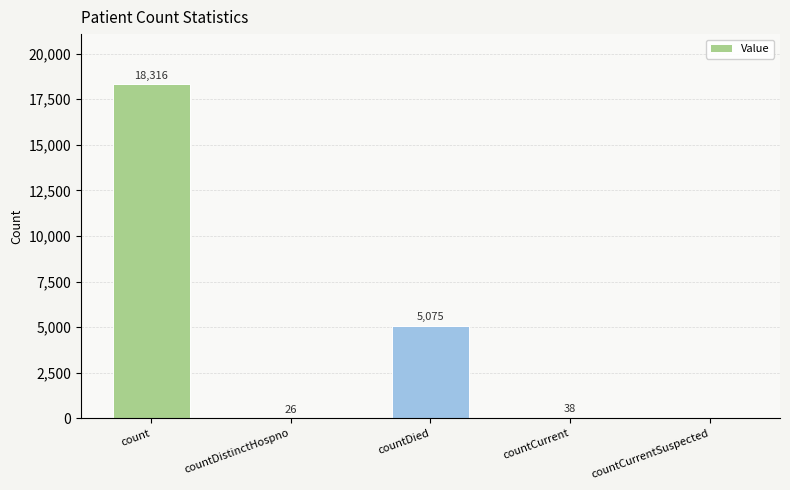

Reading left to right, list all the values displayed in this chart.

count=18316	countDistinctHospno=26	countDied=5075	countCurrent=38	countCurrentSuspected=0